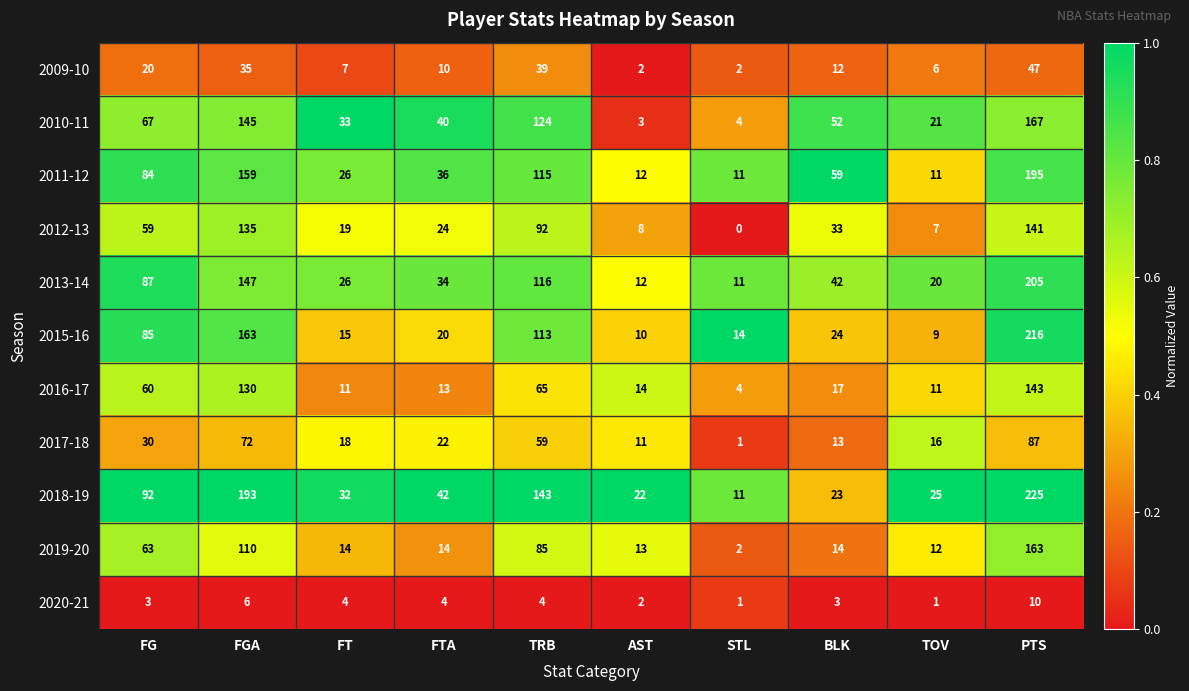

List the series in order of their peak value, highest first.

2018-19, 2015-16, 2013-14, 2011-12, 2010-11, 2019-20, 2016-17, 2012-13, 2017-18, 2009-10, 2020-21